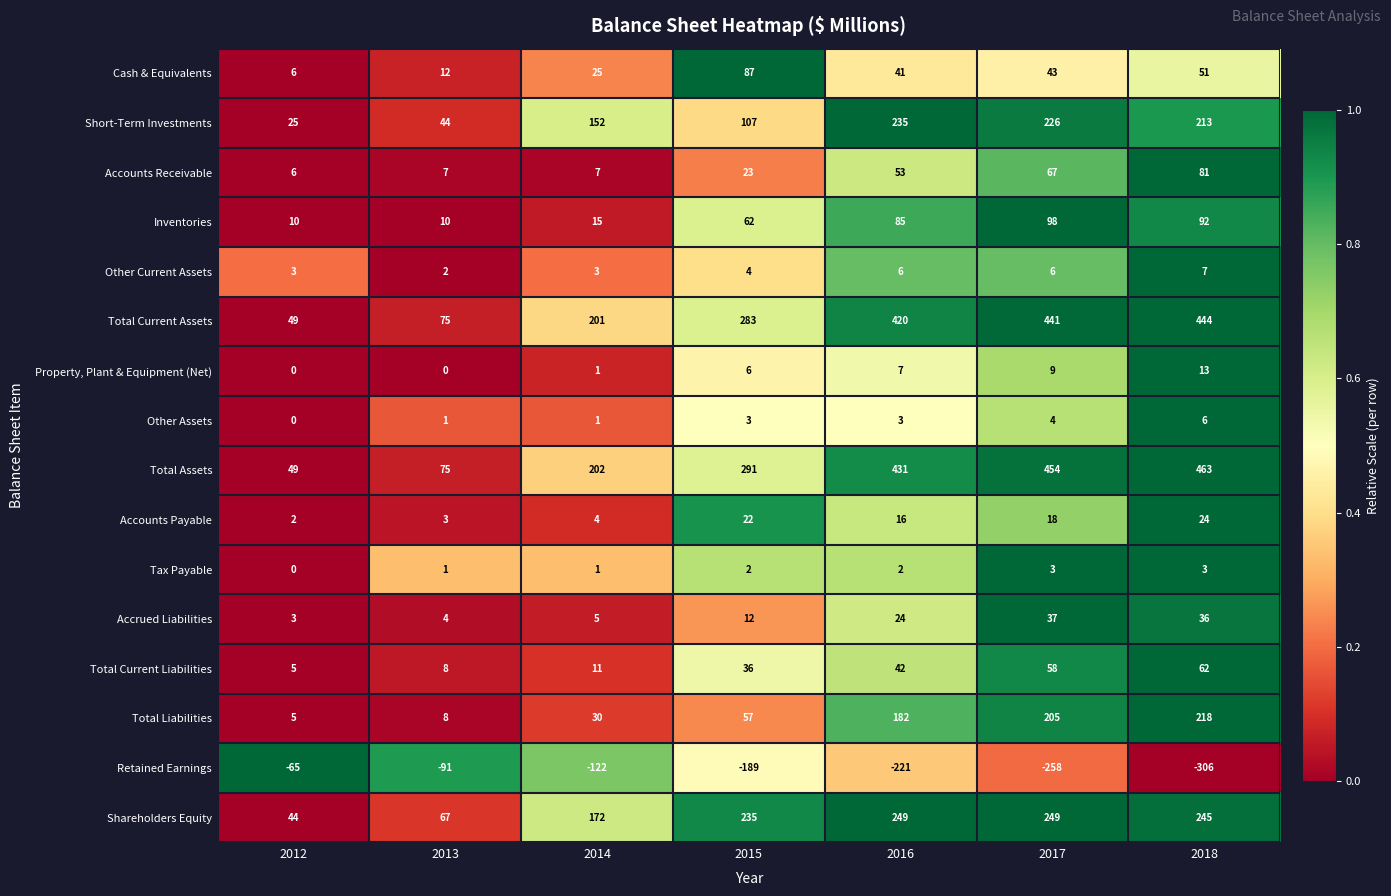

How many series are shown in this chart?

16